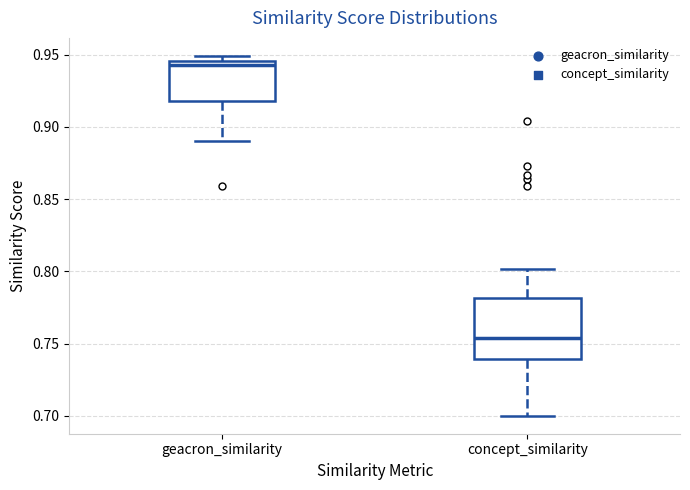

Reading left to right, read every box against the y-axis: the position of its median line, the range the box covers, and the ends of its whiskers. The values are not printed on the chart, so give them approximately, as read against the axis.

geacron_similarity: median 0.945 (just below the box's upper edge), box 0.920 to 0.945, whiskers 0.890 to 0.950
concept_similarity: median 0.755, box 0.740 to 0.780, whiskers 0.700 to 0.800